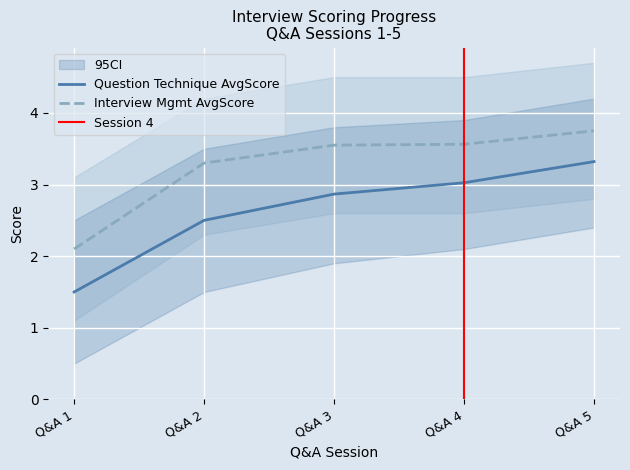

Where does the Interview Mgmt AvgScore series first go above 3?

Q&A 2